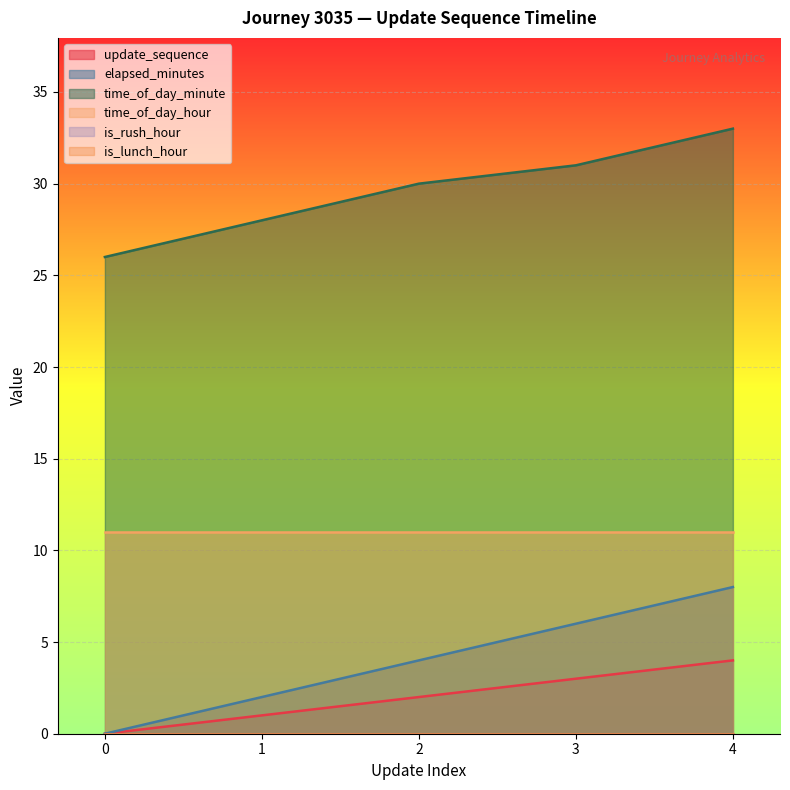

Does the chart display data point markers on the line(s)?

No